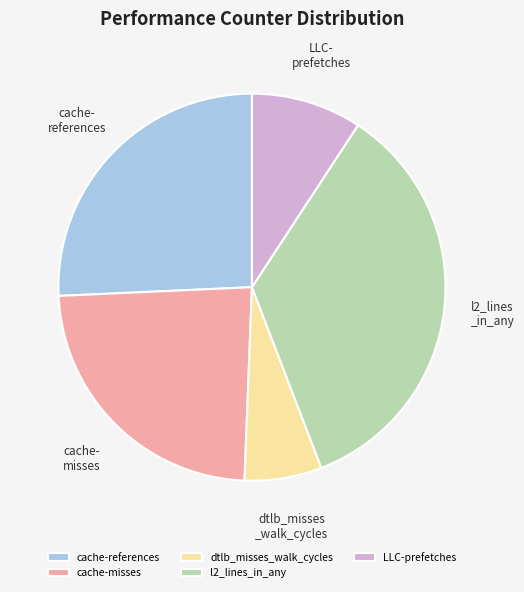

What is the ratio of the value at cache-misses to the value at LLC-prefetches?

2.6